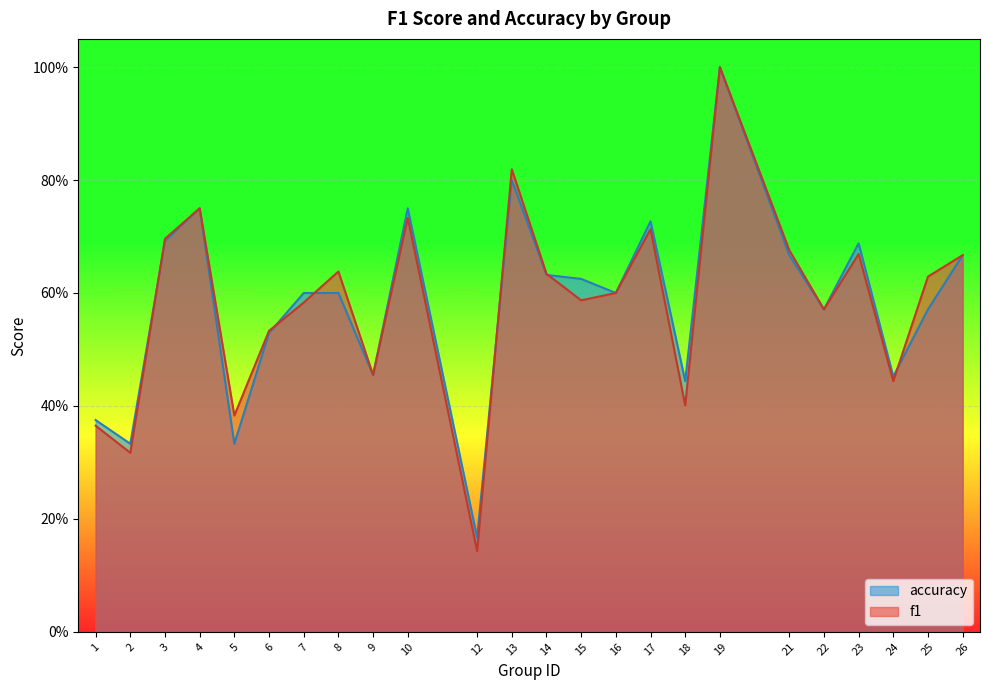

Which category has the highest value across all series?

19